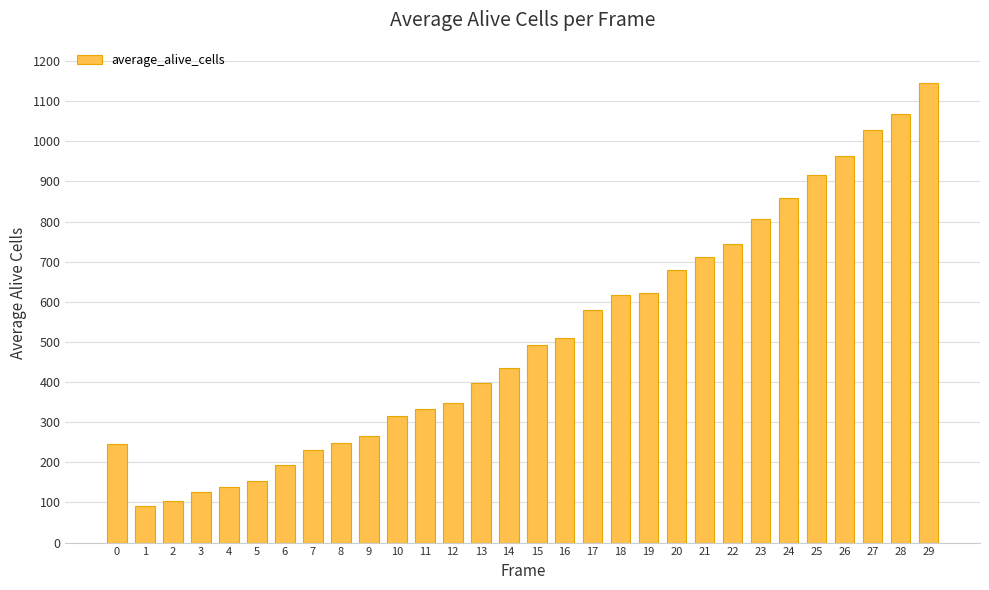

What is the approximate value at 29?

1146